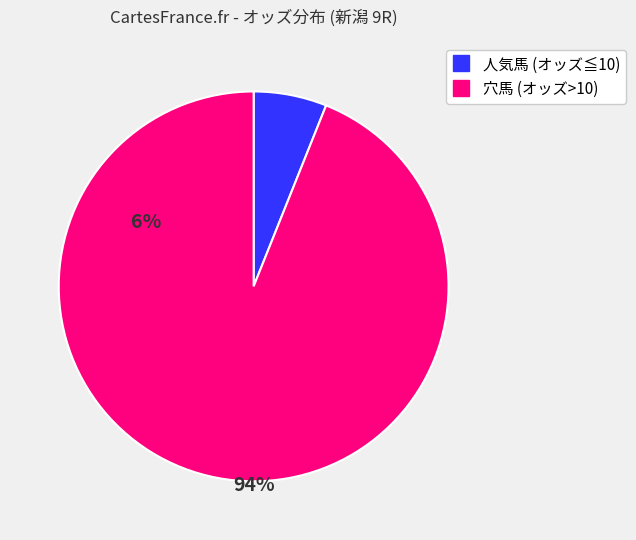

Is there any slice that represents more than half of the pie?

Yes